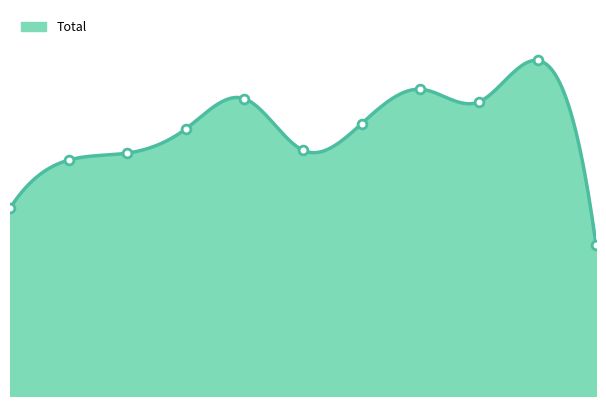

What is the ratio of the value at 2015 to the value at 2016?

0.8